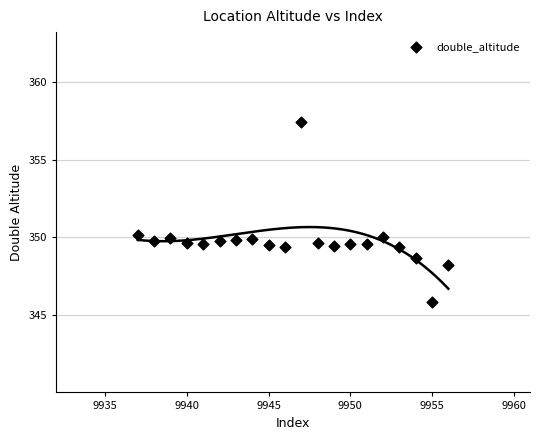

What is the range of Y values (max minus min)?

11.6